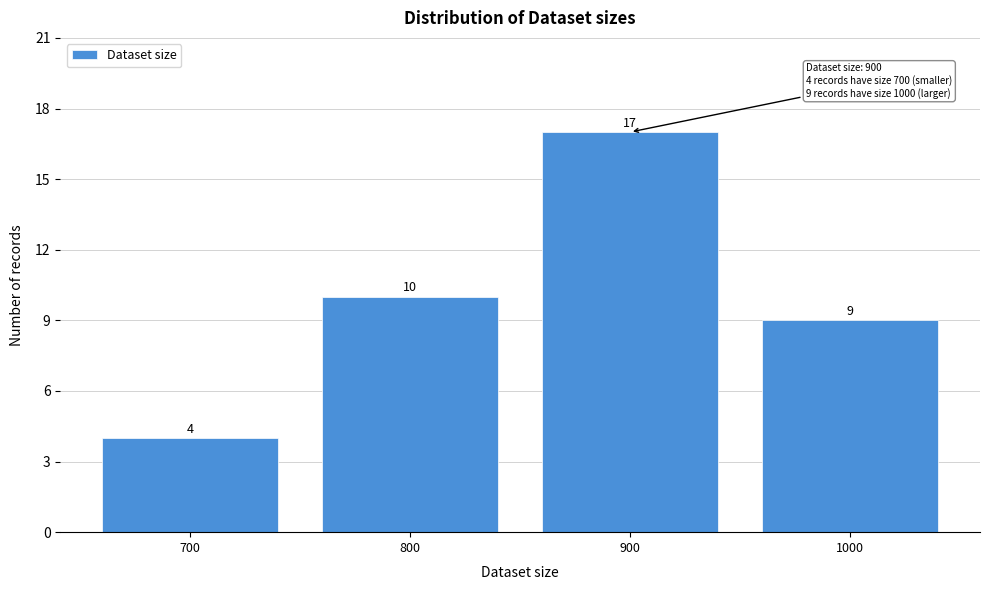

Reading left to right, transcribe all the data shown in this chart.

4	10	17	9